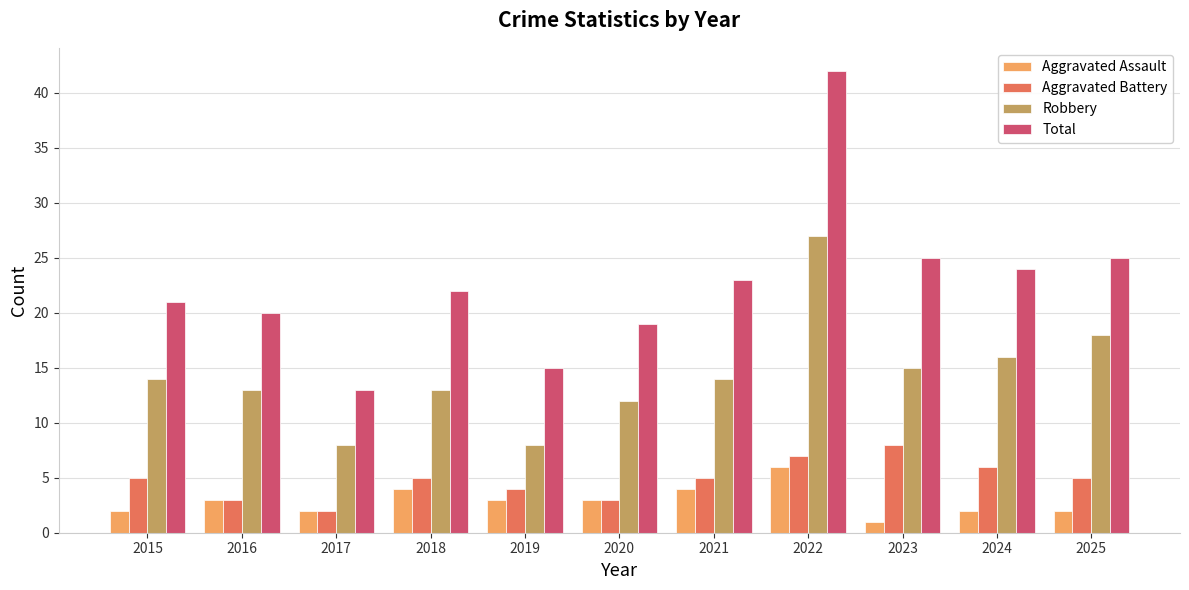

Count the number of categories in the chart.

11